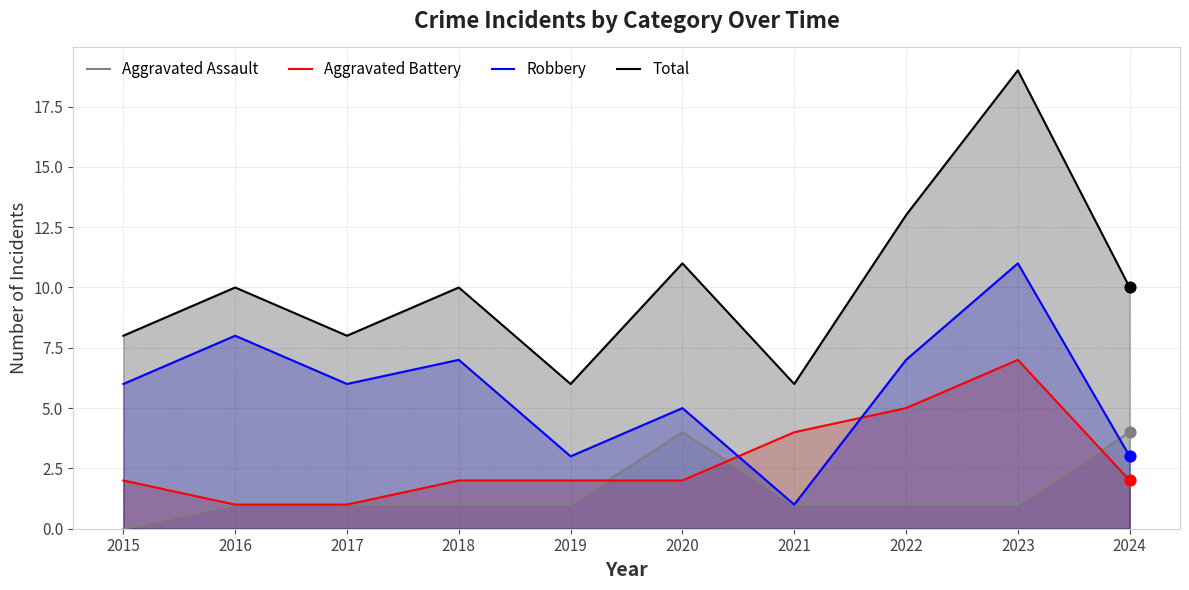

What is the total value across all series at 2021?

12